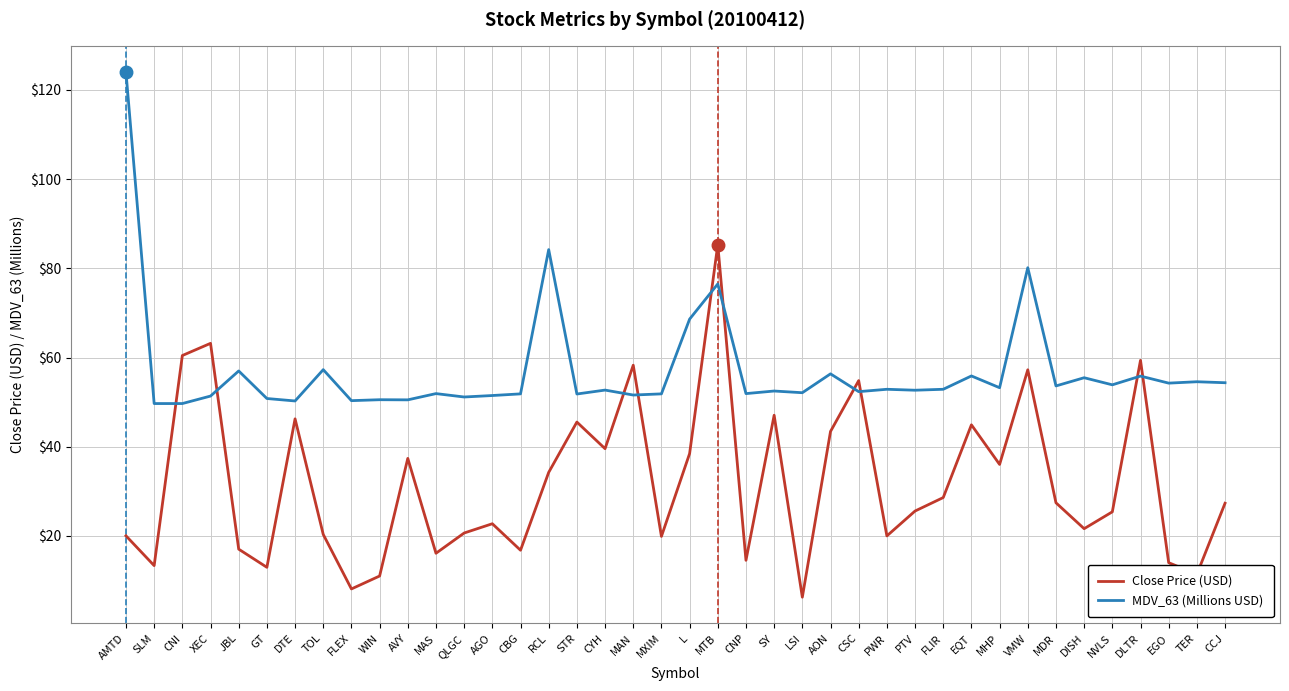

List the series in order of their peak value, highest first.

MDV_63 (Millions USD), Close Price (USD)